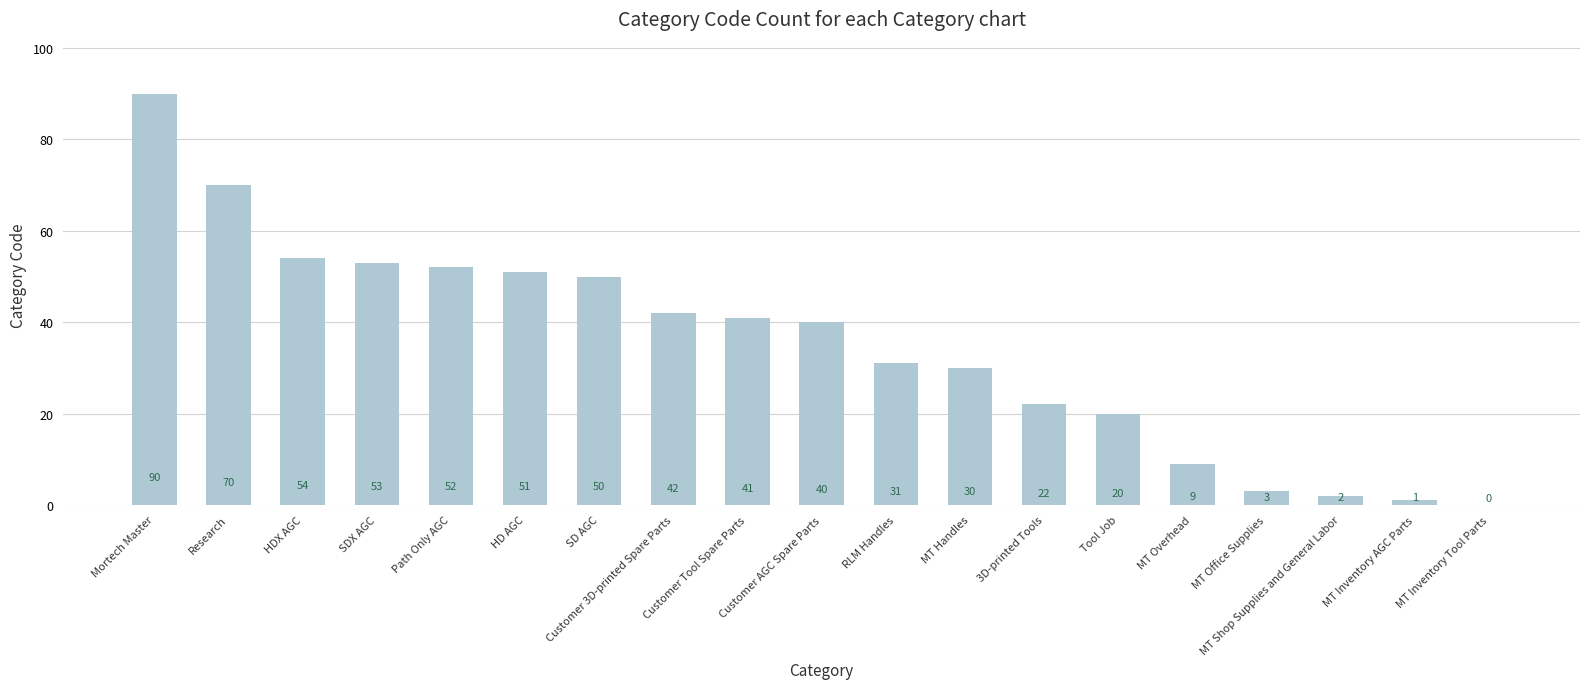

What is the sum of all values?

661